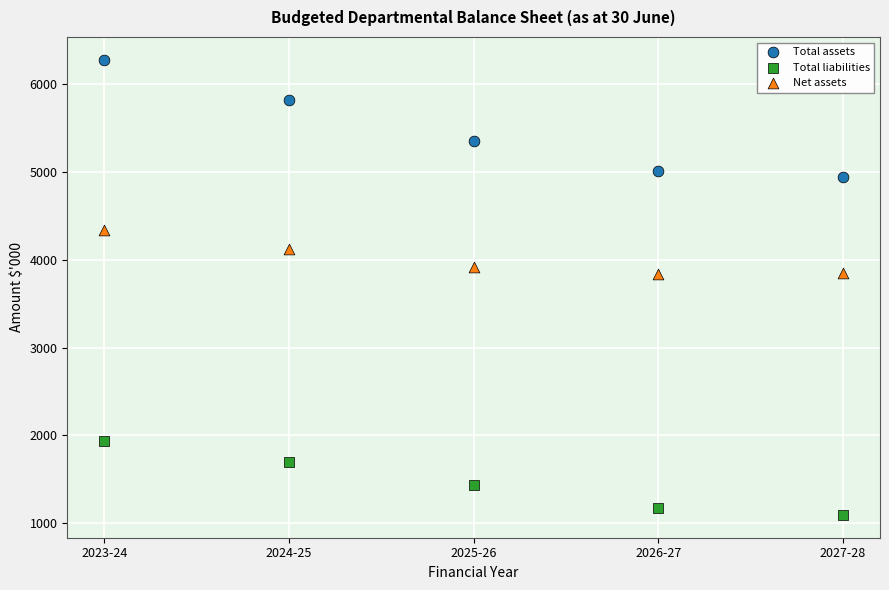

Across all data points, what is the range of Y values (max minus min)?

5179